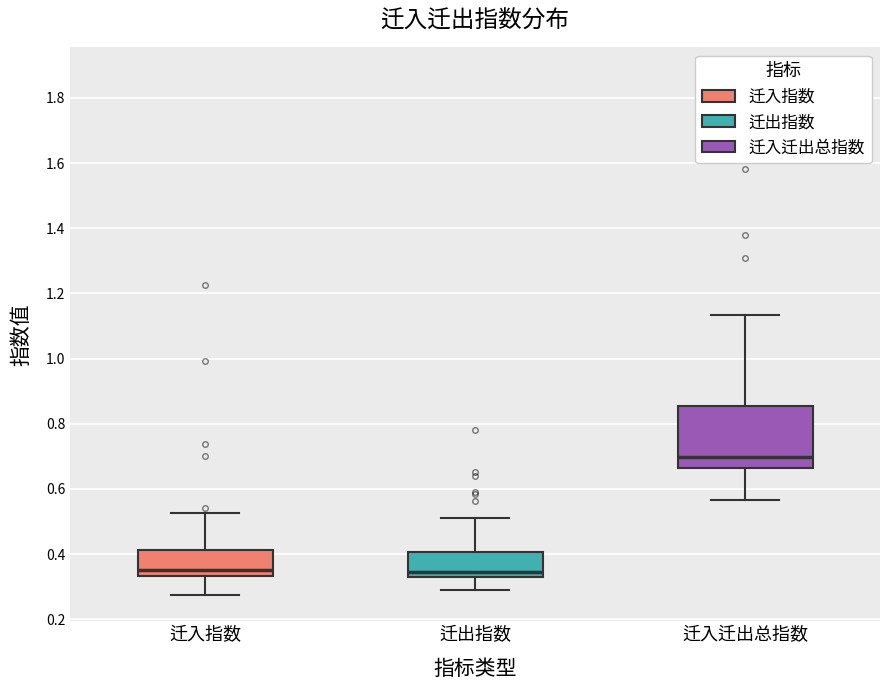

Comparing the boxes themselves (not the whiskers), which one is the tallest?

迁入迁出总指数